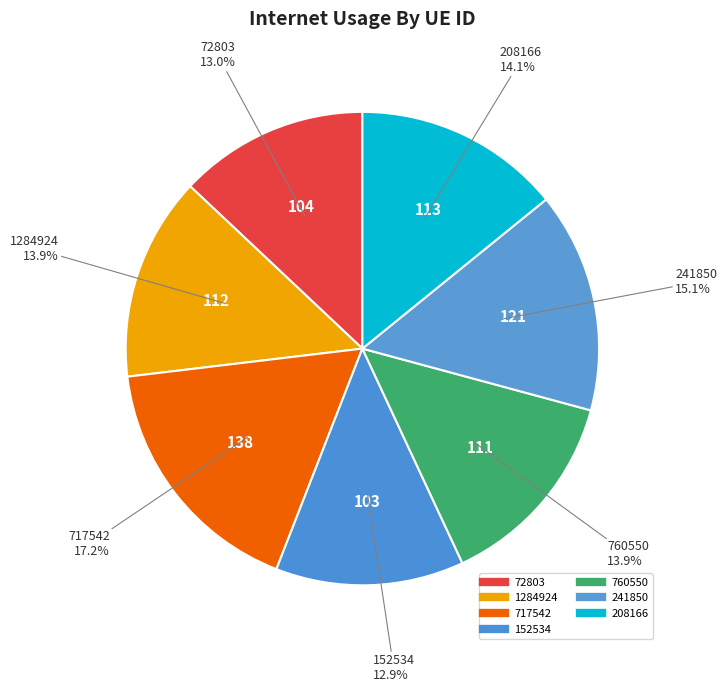

Count the number of slices in the pie.

7